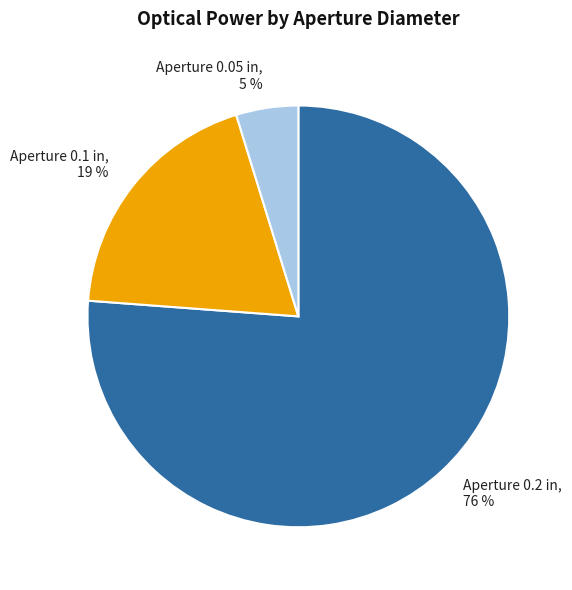

True or false: Aperture 0.2 in accounts for 71% of the total.

False